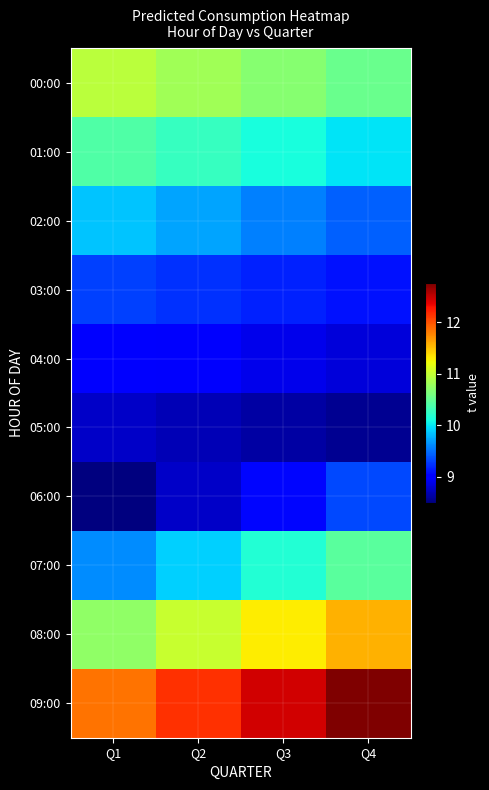

Which series has the largest total across all categories?

09:00